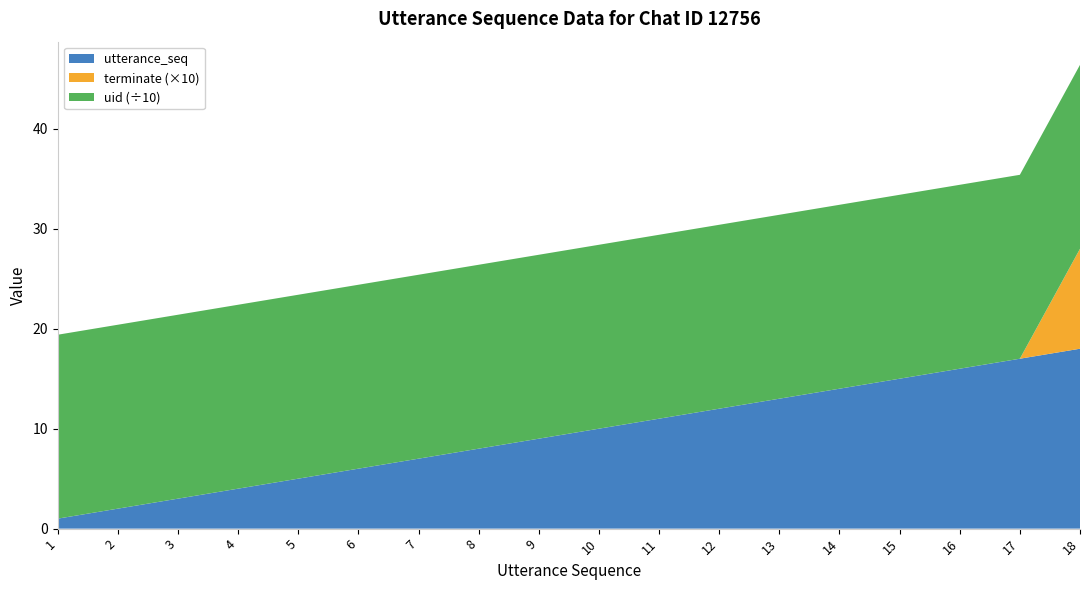

Reading left to right, transcribe all the data shown in this chart.

utterance_seq: 1=1	2=2	3=3	4=4	5=5	6=6	7=7	8=8	9=9	10=10	11=11	12=12	13=13	14=14	15=15	16=16	17=17	18=18
terminate: 1=0	2=0	3=0	4=0	5=0	6=0	7=0	8=0	9=0	10=0	11=0	12=0	13=0	14=0	15=0	16=0	17=0	18=1
uid: 1=184	2=184	3=184	4=184	5=184	6=184	7=184	8=184	9=184	10=184	11=184	12=184	13=184	14=184	15=184	16=184	17=184	18=184